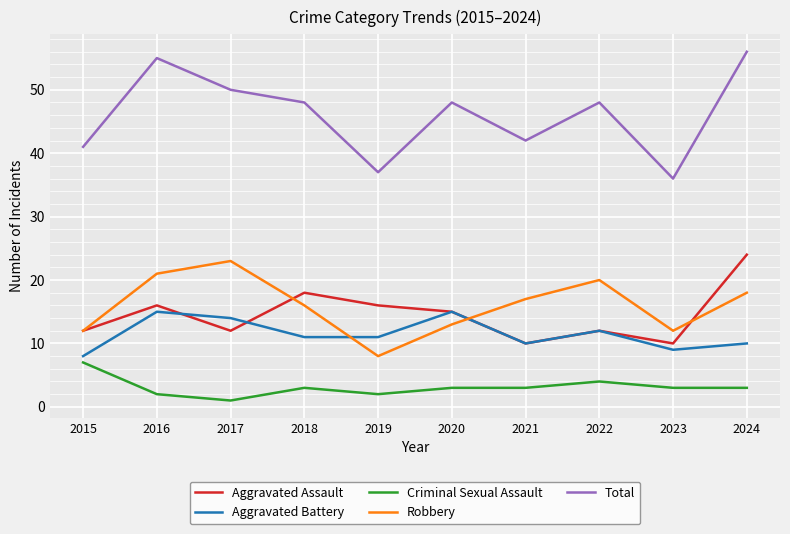

The value of Aggravated Battery at 2016 is 23. True or false?

False